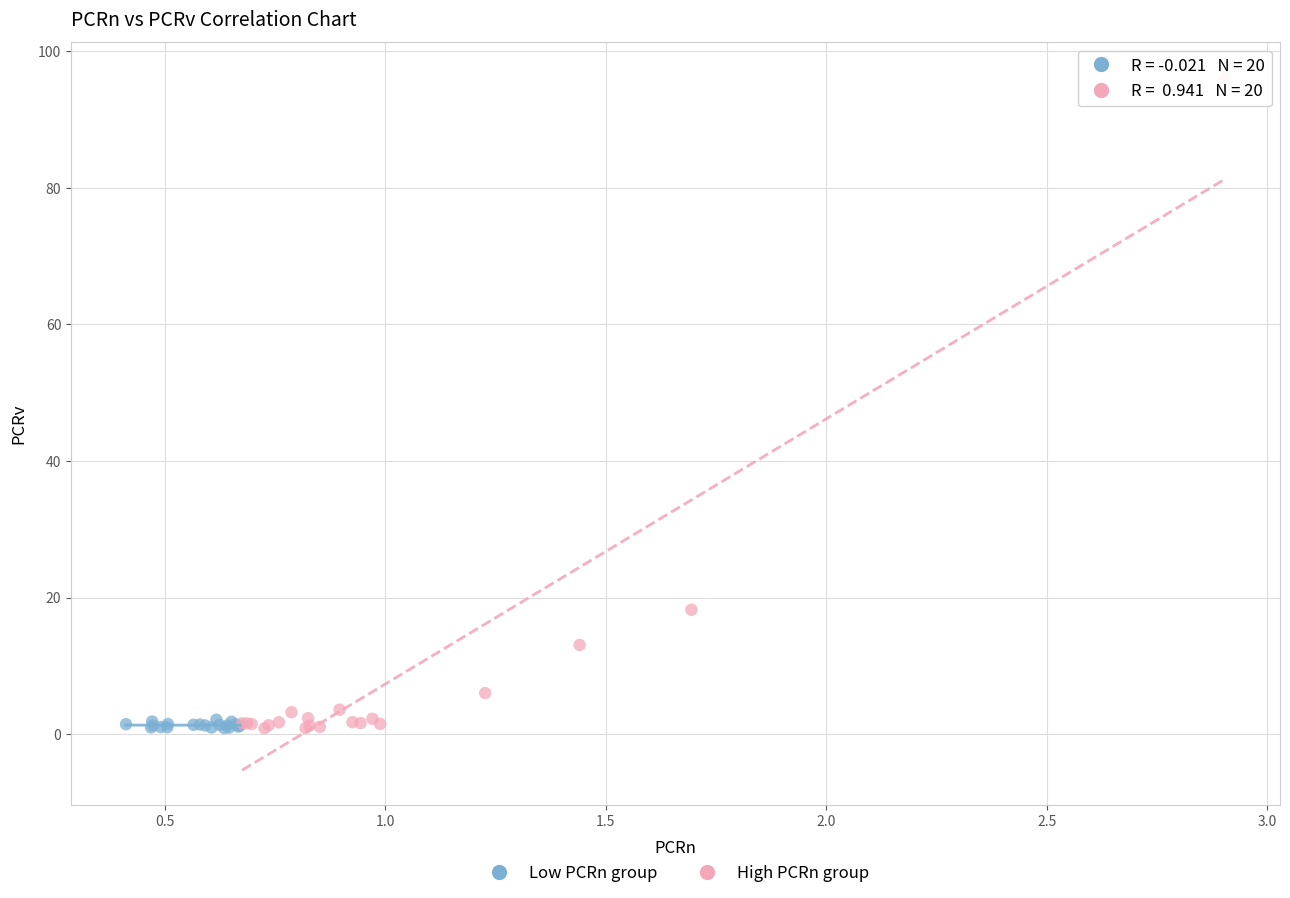

Which series has the largest Y range (max minus min)?

High PCRn group